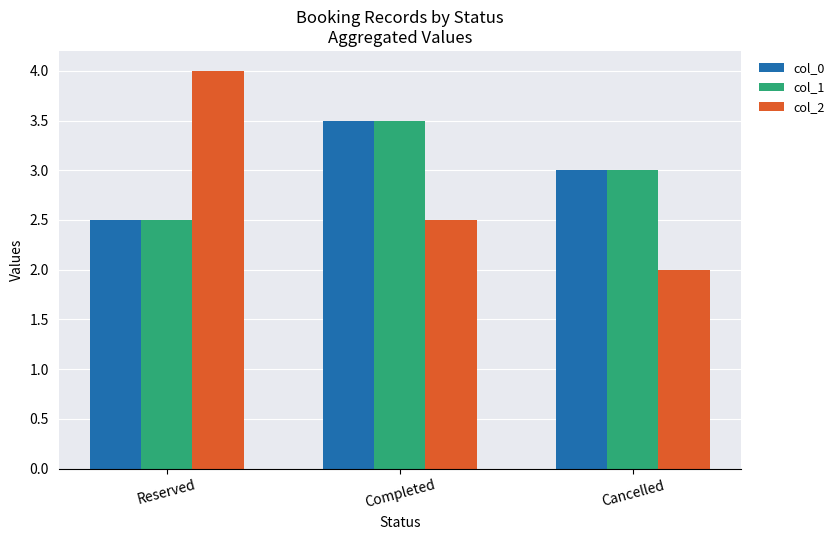

Which series has the largest range (max minus min)?

col_2